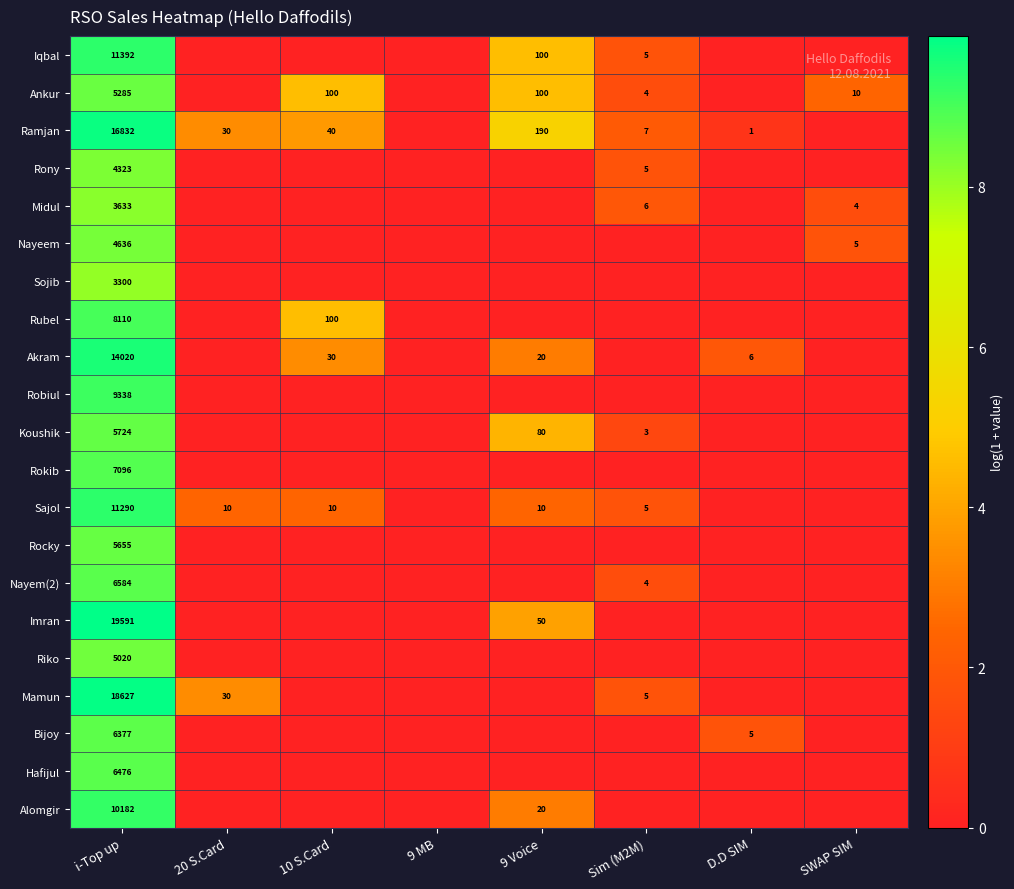

The Robiul series shows 13510 at i-Top up. True or false?

False